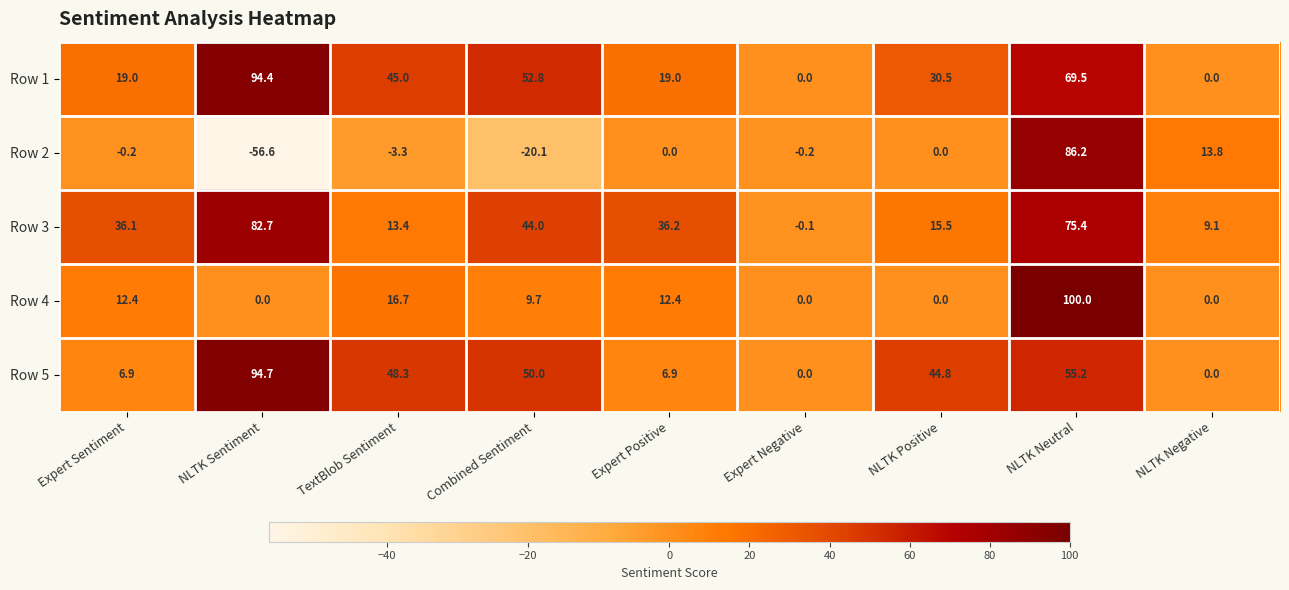

Which series has the largest total across all categories?

Row 1